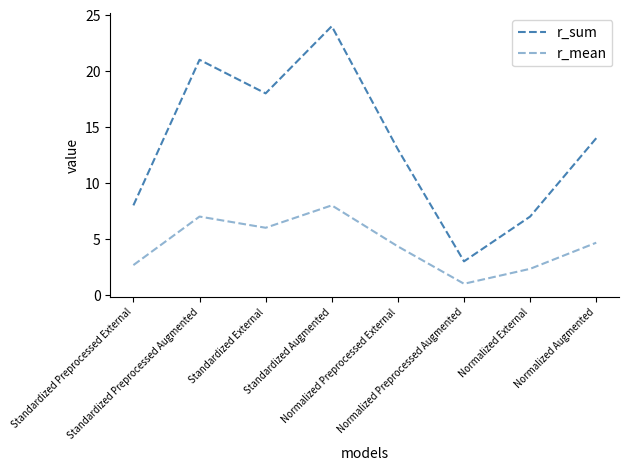

True or false: r_sum and r_mean cross at least once.

False